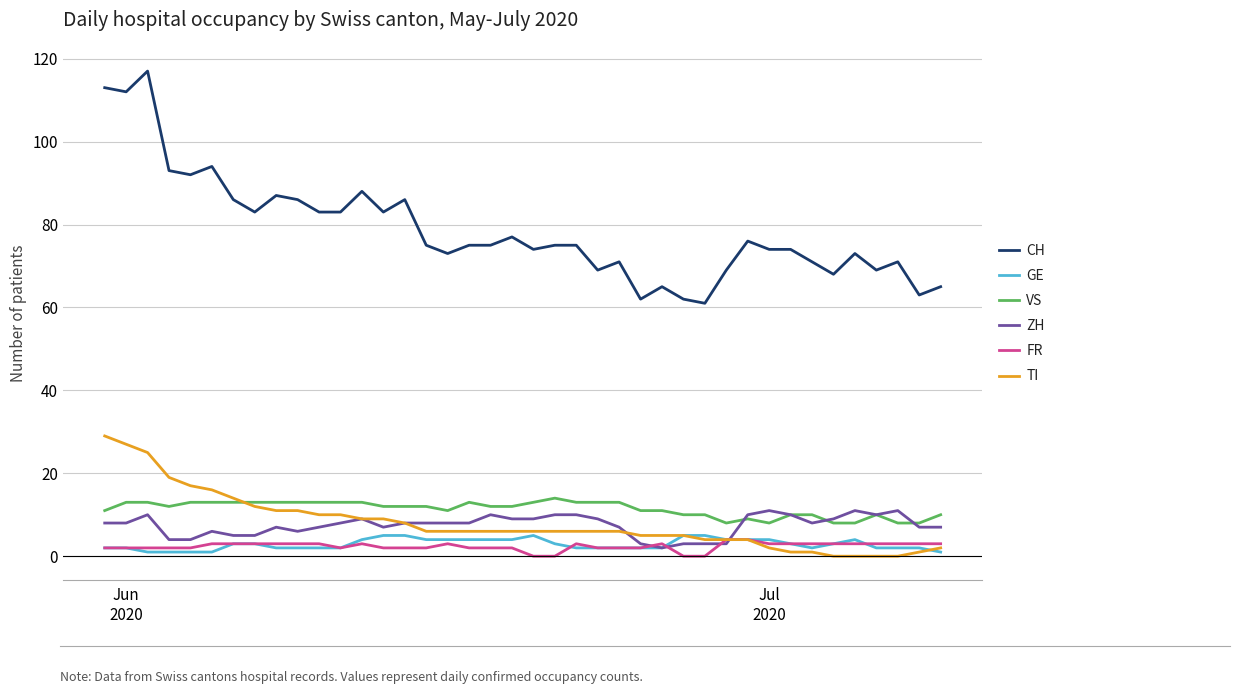

What is the difference between the maximum and minimum values in the VS series?

6